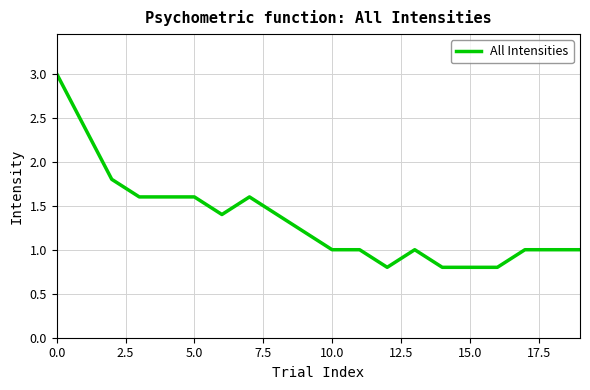

Count the number of categories in the chart.

20